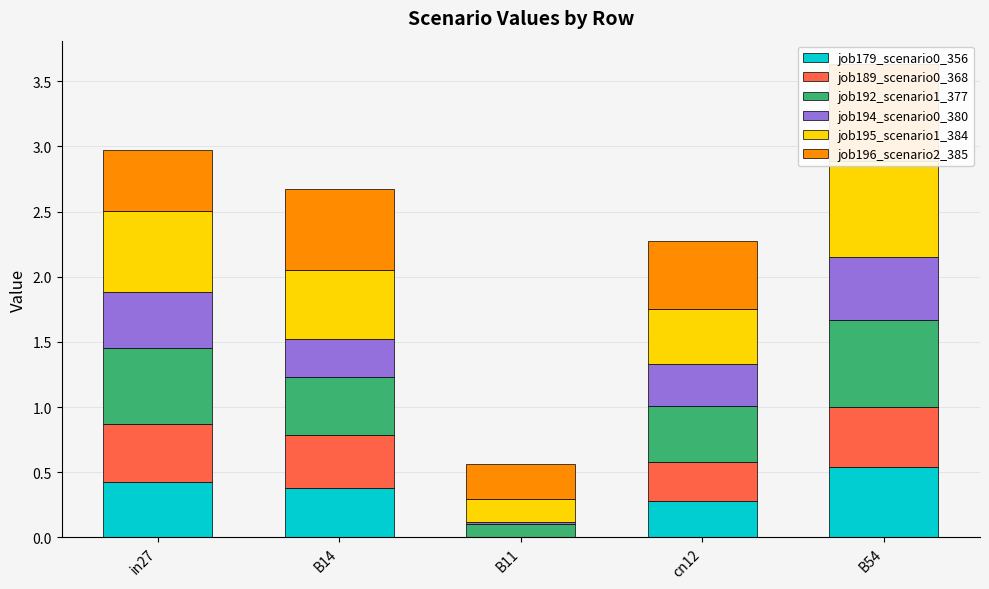

What position from the left is cn12?

4